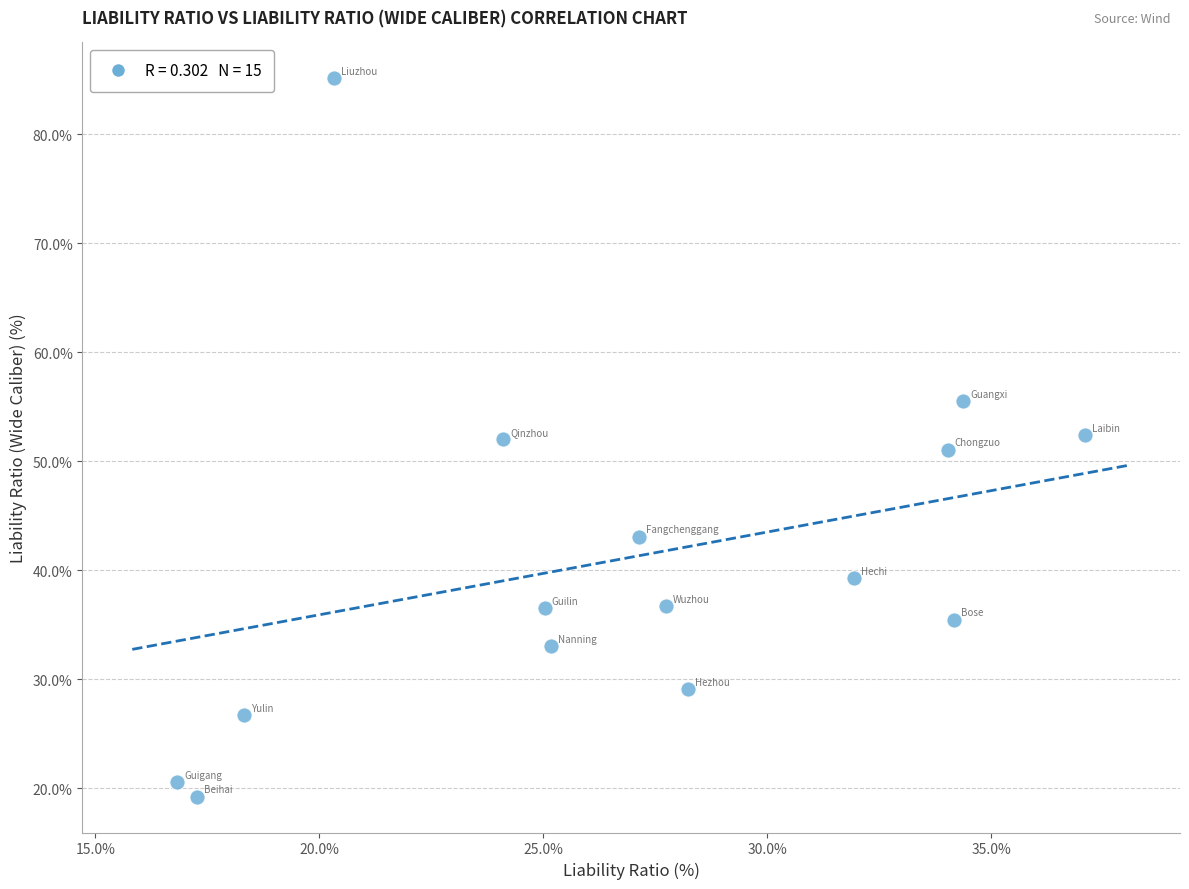

What is the range of Y values (max minus min)?

65.9